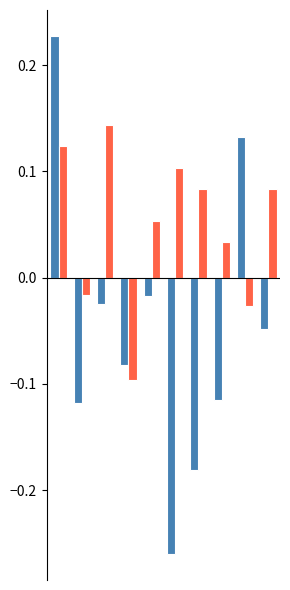

How many data points does each series have?

10